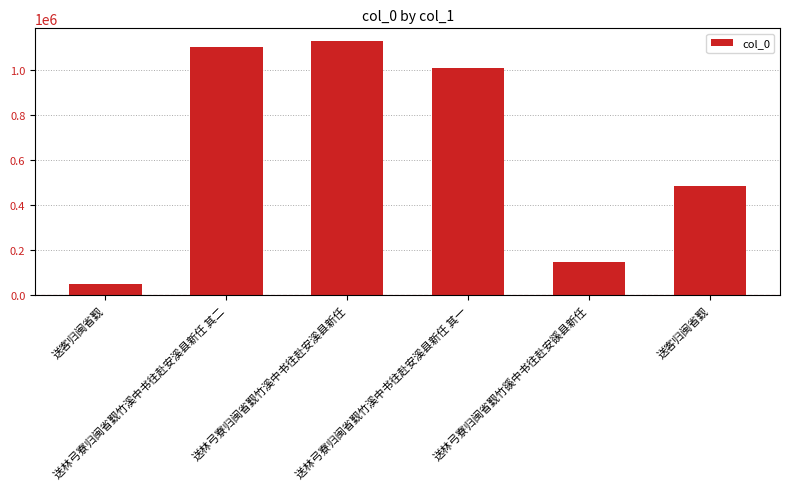

At which category does the chart reach its peak across all series?

送林弓寮归闽省觐竹溪中书往赴安溪县新任